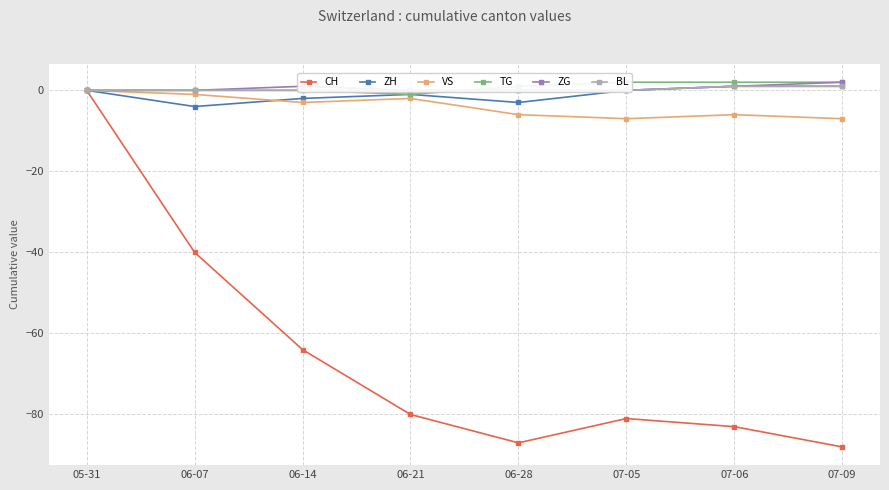

How many values in TG are above zero?

4